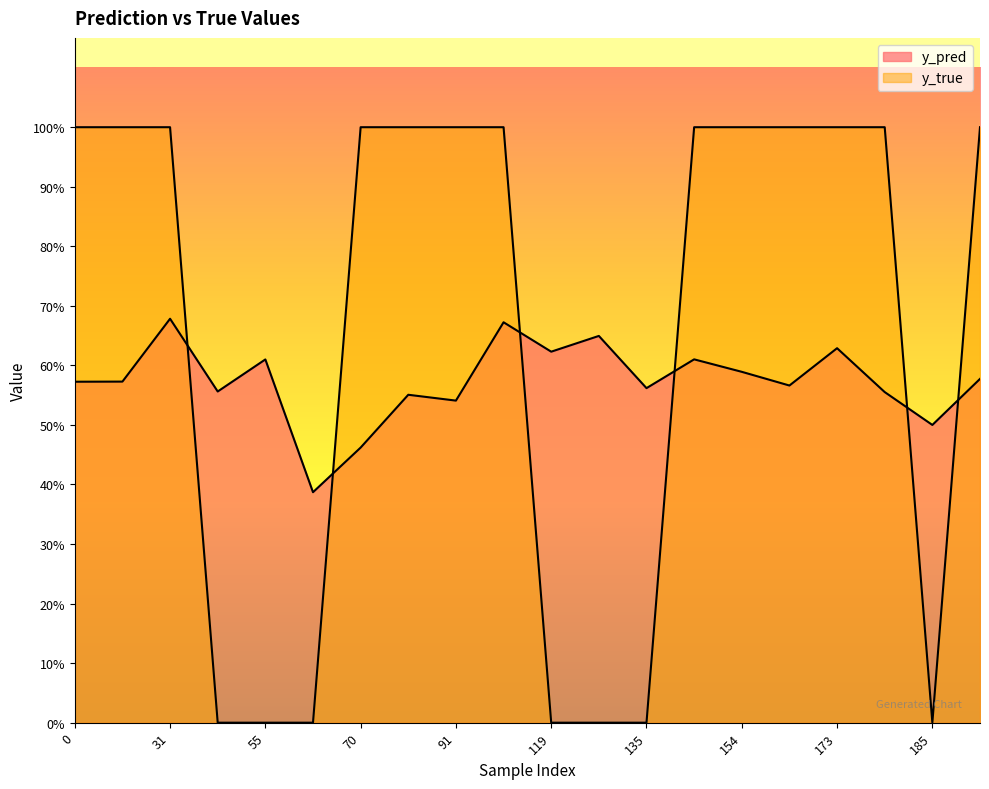

What are all the series names shown in the legend?

y_pred, y_true